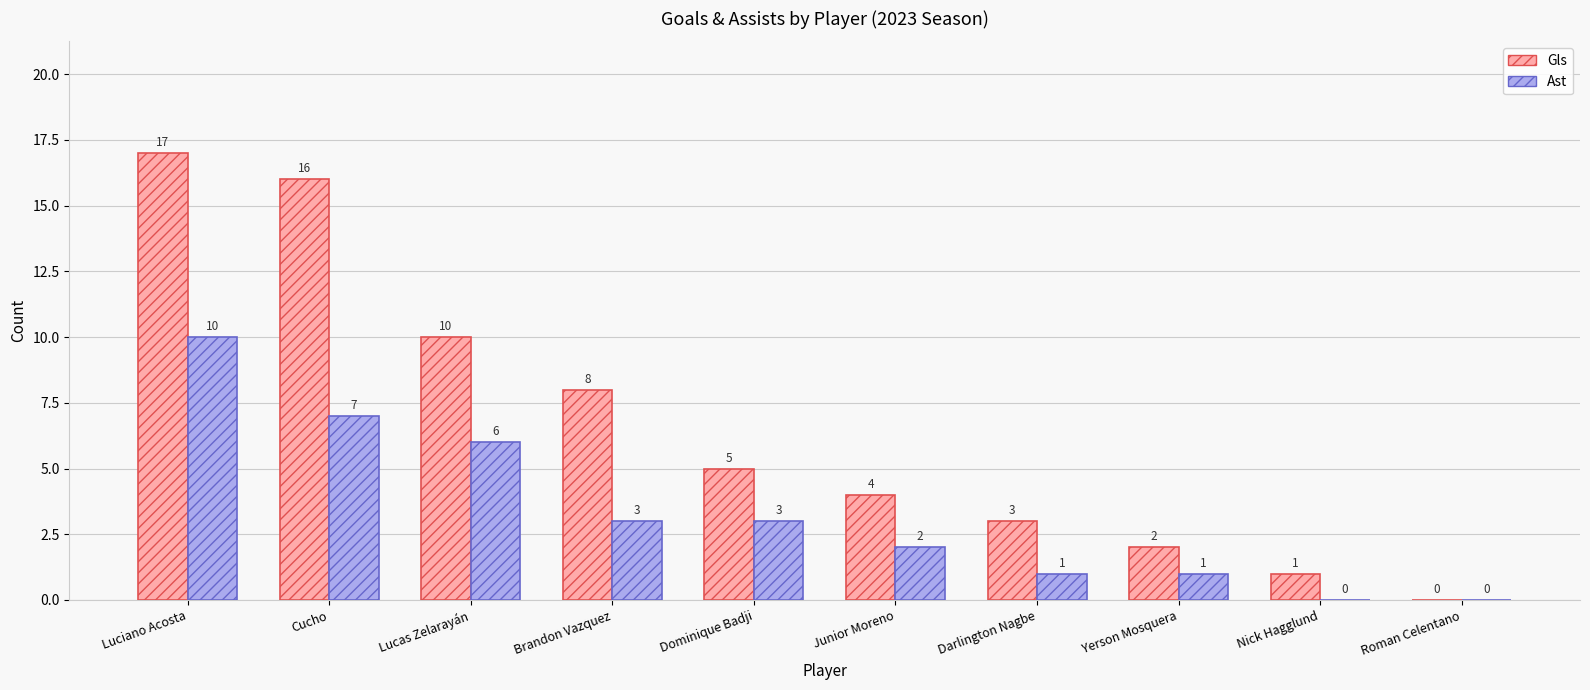

Is it true that Ast equals 1 at Darlington Nagbe?

True